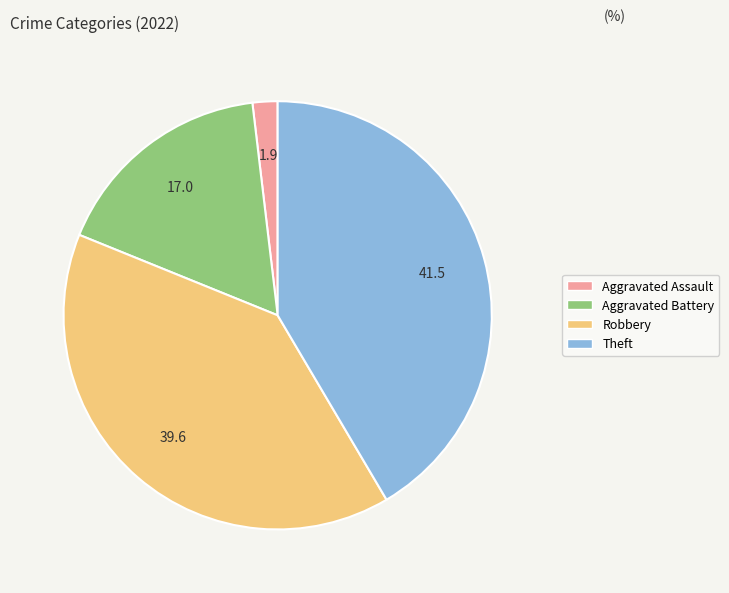

The Robbery slice represents 40% of the pie. True or false?

True